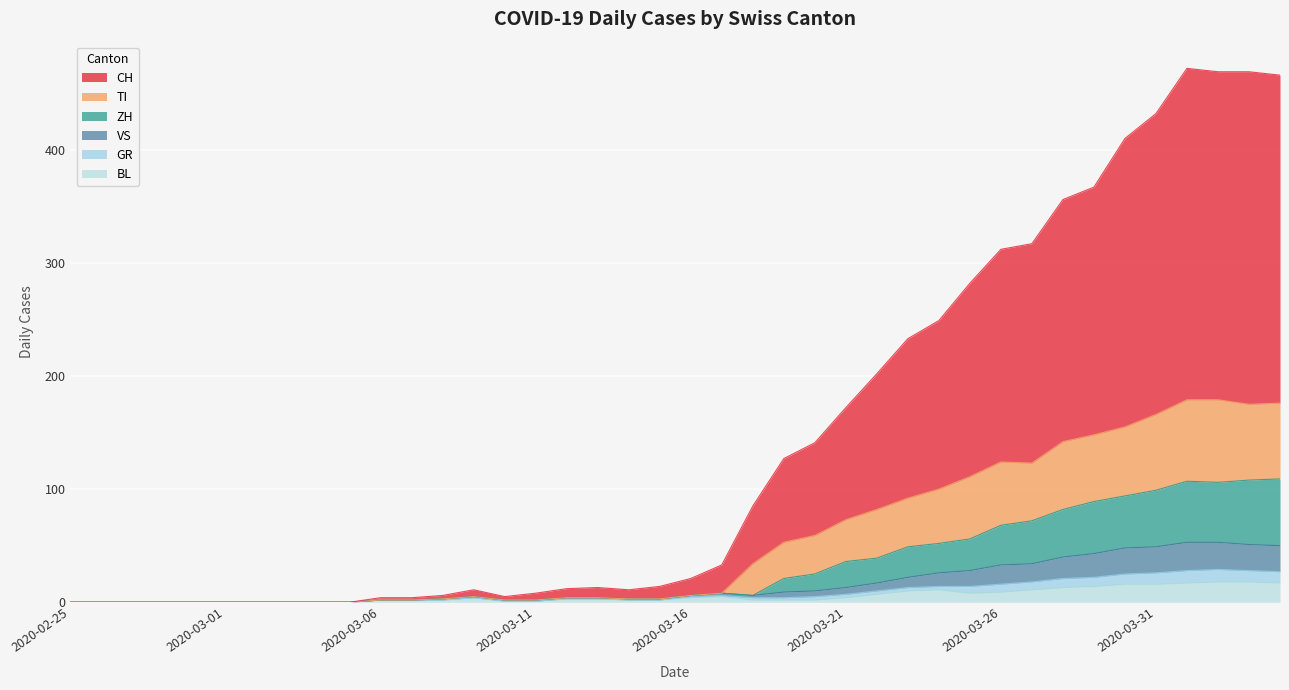

At how many categories does at least one series exceed 266?

11